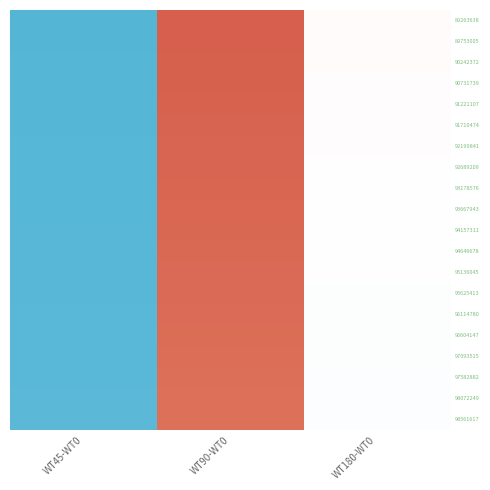

At which category is the sum across all series the highest?

WT90-WT0